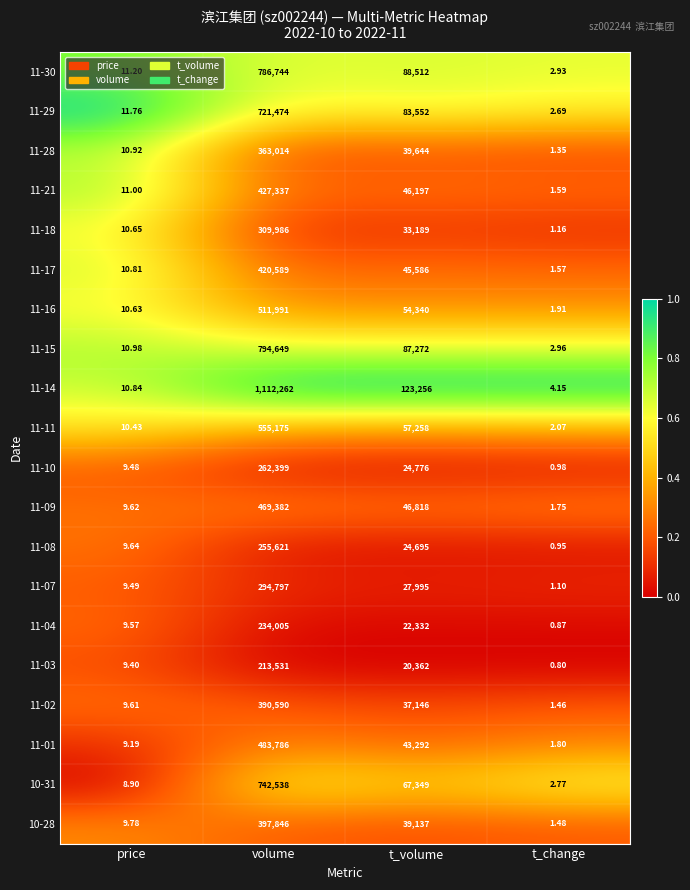

List the series in order of their peak value, highest first.

11-14, 11-15, 11-30, 10-31, 11-29, 11-11, 11-16, 11-01, 11-09, 11-21, 11-17, 10-28, 11-02, 11-28, 11-18, 11-07, 11-10, 11-08, 11-04, 11-03